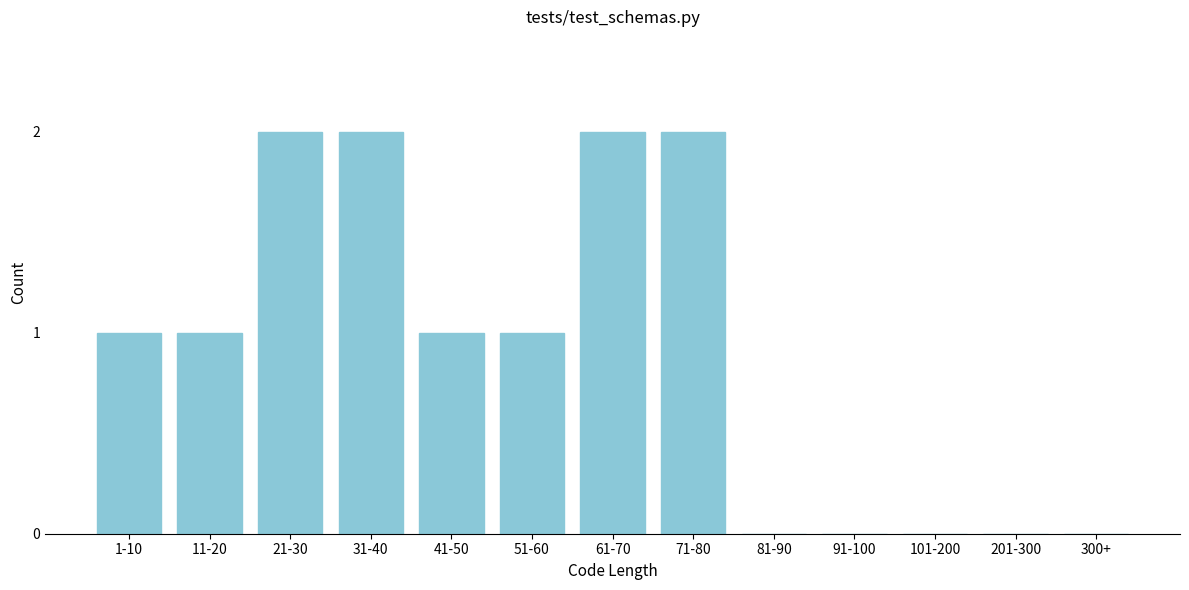

Reading left to right, what are all the values shown in this chart?

1-10=1	11-20=1	21-30=2	31-40=2	41-50=1	51-60=1	61-70=2	71-80=2	81-90=0	91-100=0	101-200=0	201-300=0	300+=0